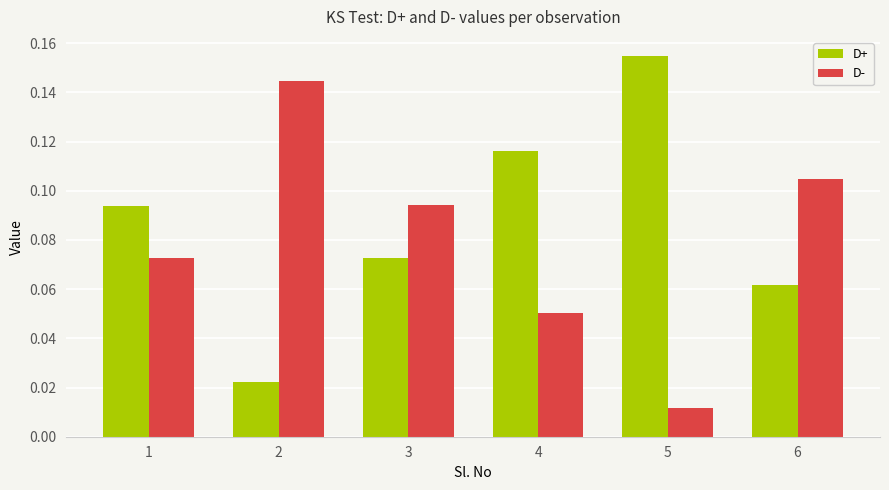

How many bars are there in total?

12